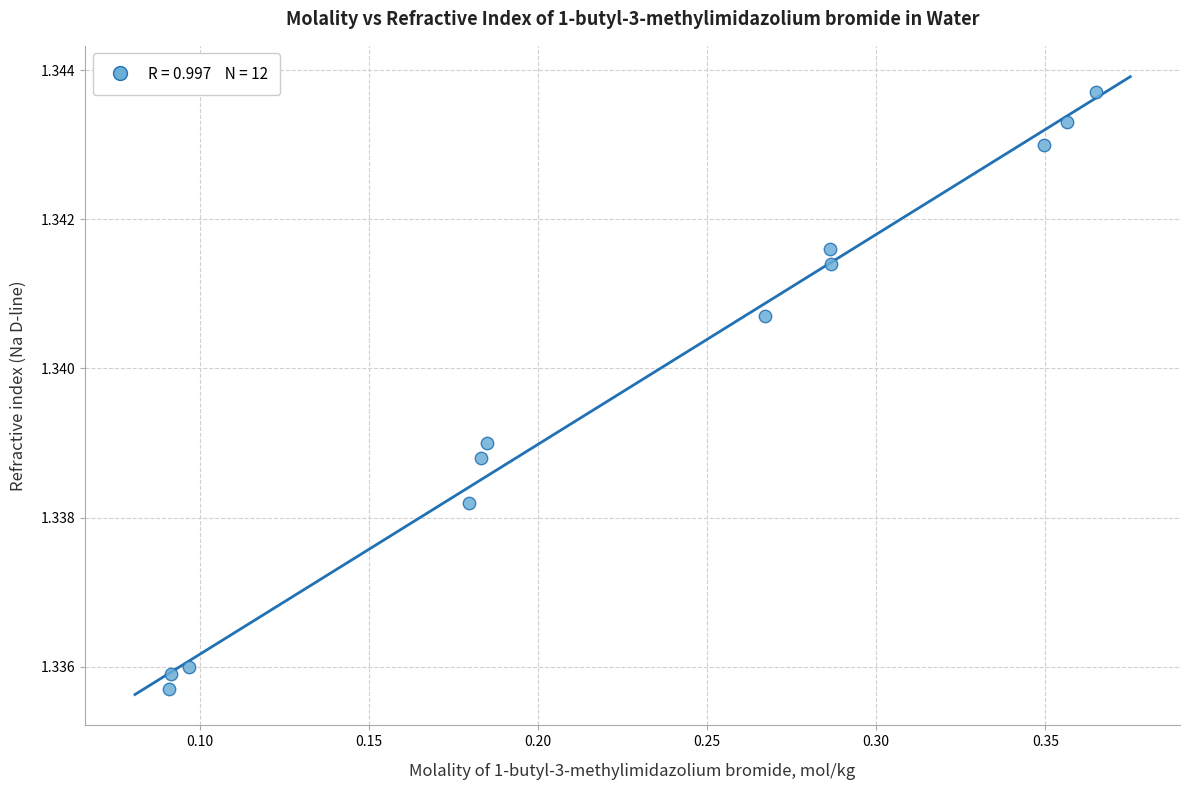

What is the range of X values (max minus min)?

0.3